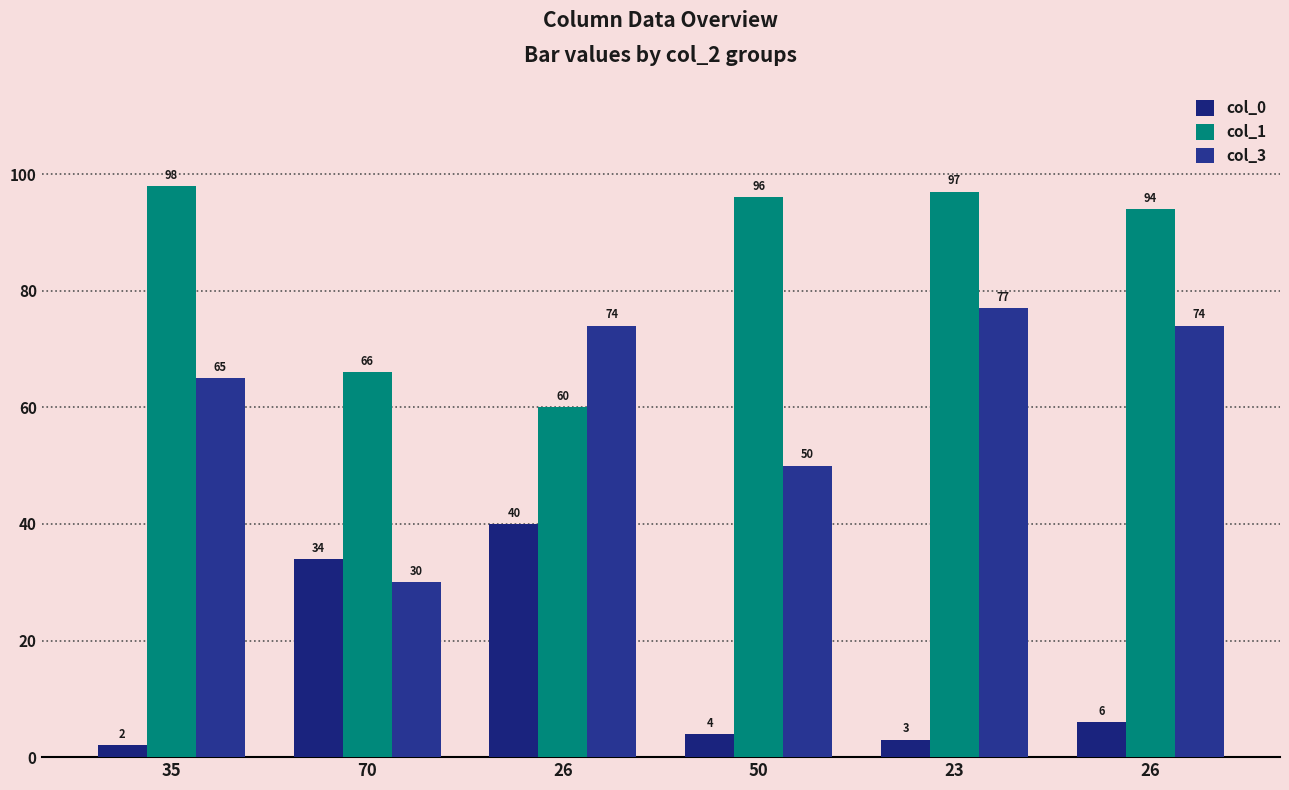

How many groups of bars are there?

6